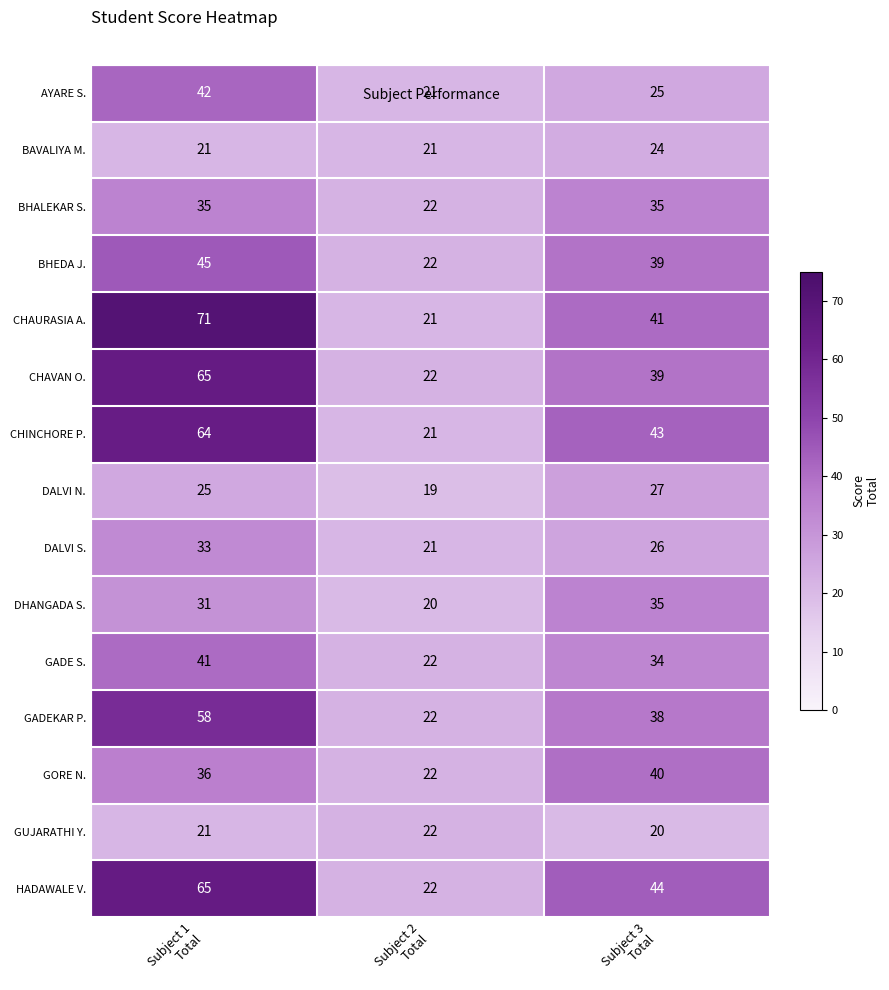

What is the greatest value displayed?

71